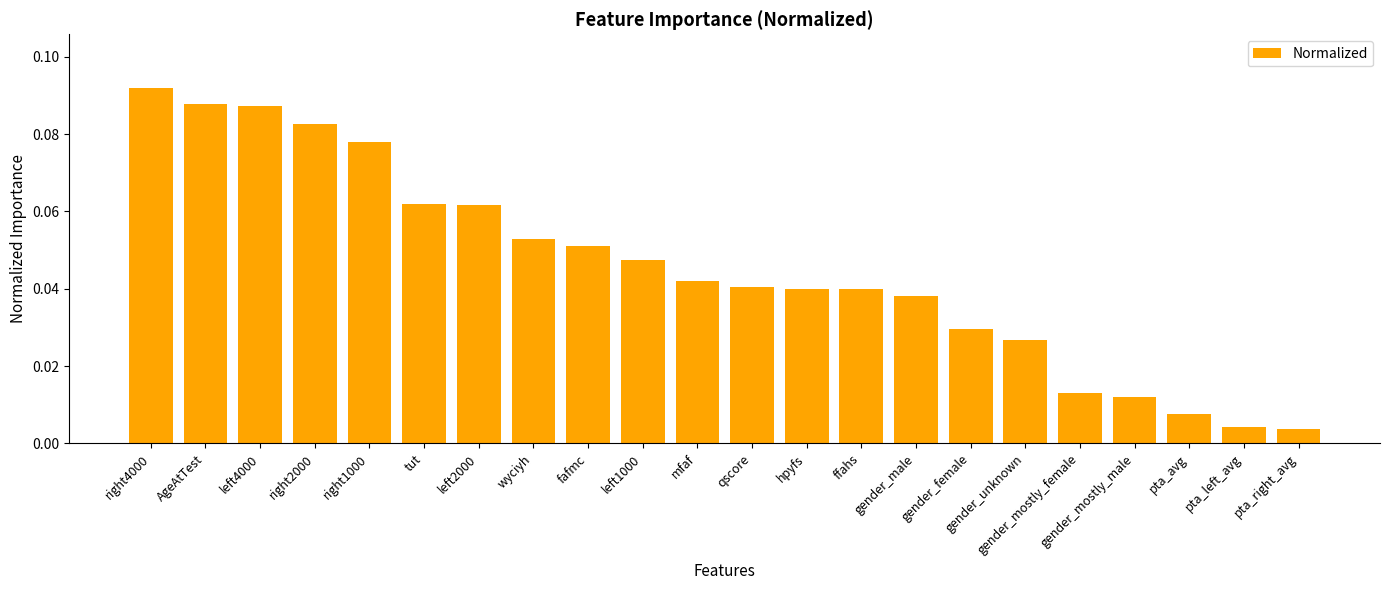

What position from the right is right4000?

22